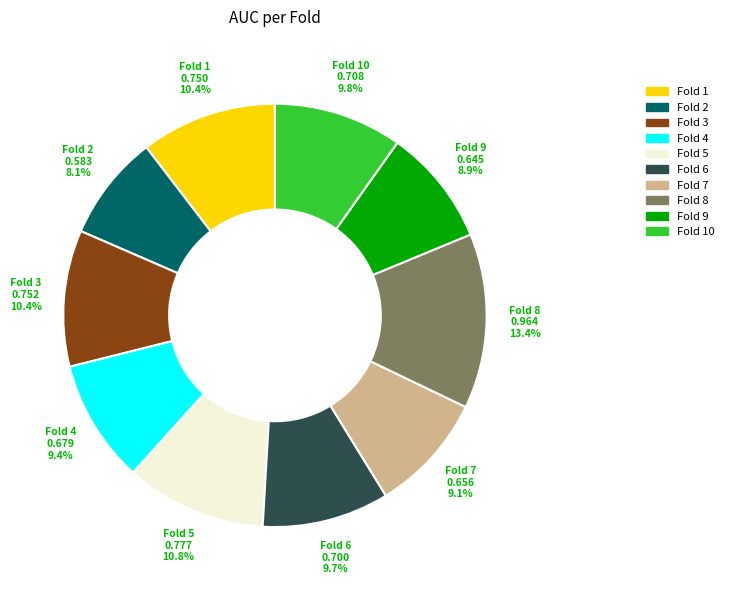

Does any single category account for the majority?

No